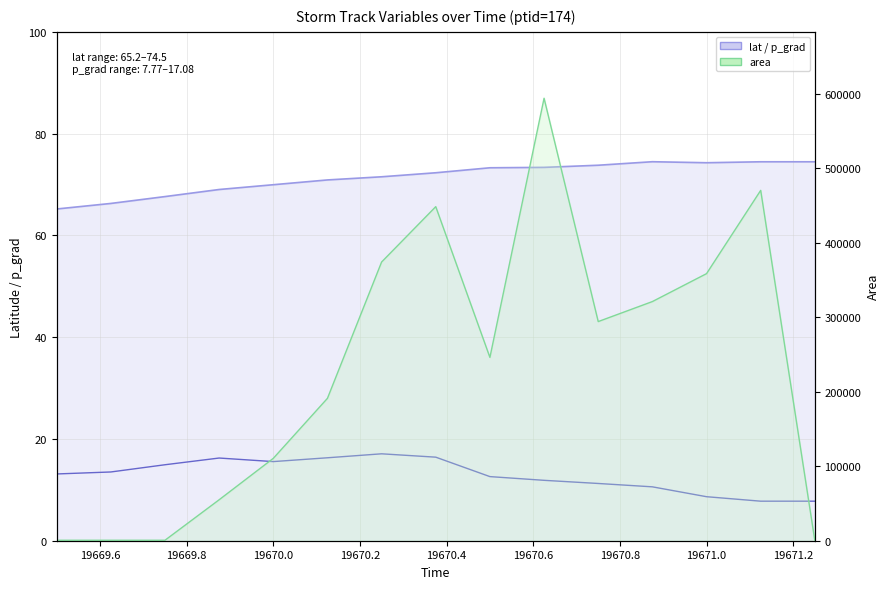

At how many categories does at least one series exceed 332264?

5